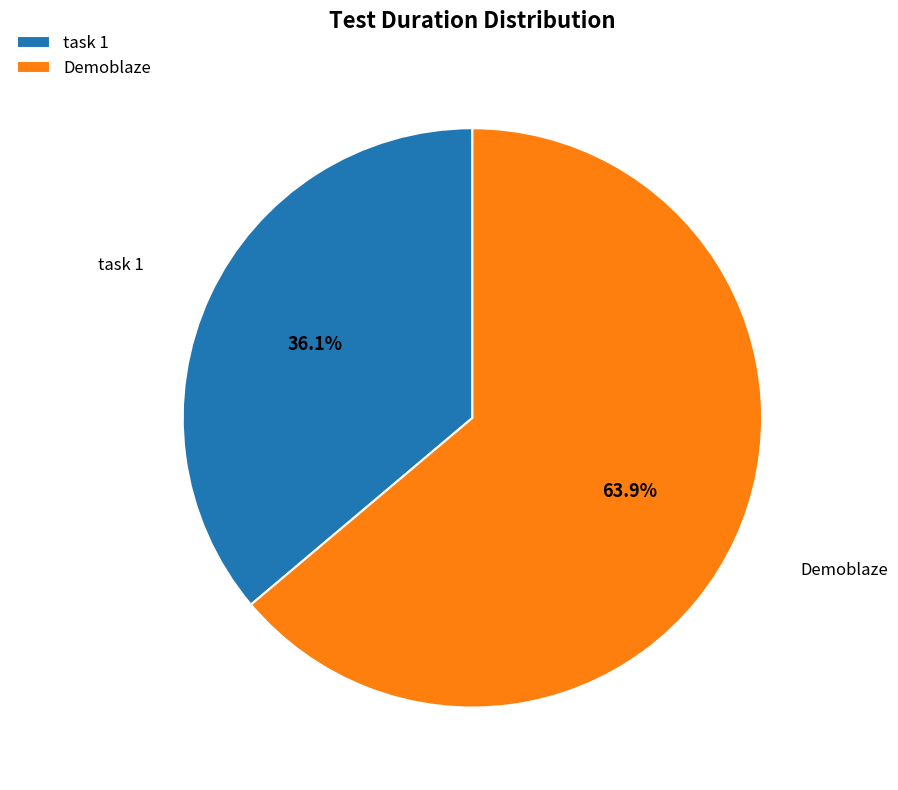

What is the total percentage of Demoblaze and task 1?

100.0%